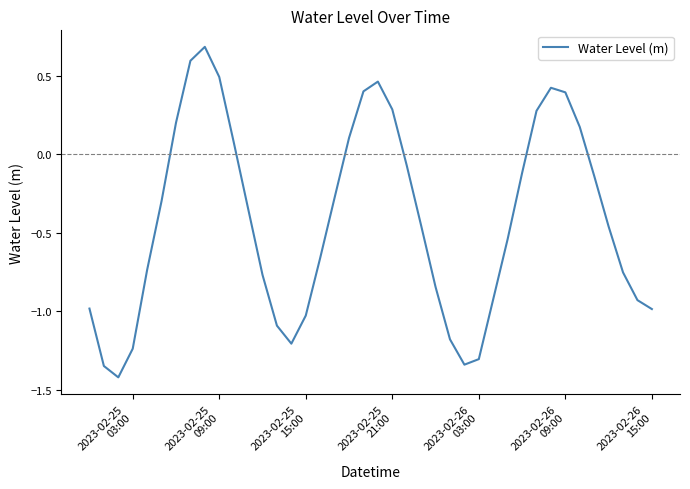

What is the smallest value displayed?

-1.4